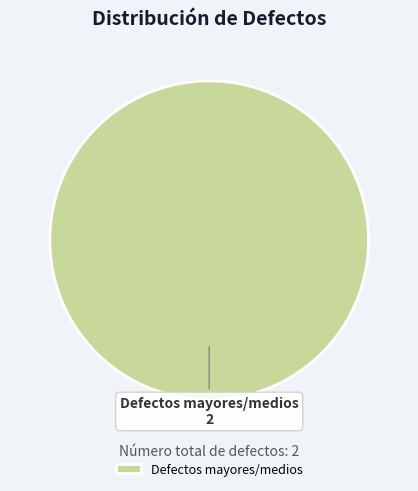

The Defectos mayores/medios slice represents 95% of the pie. True or false?

False